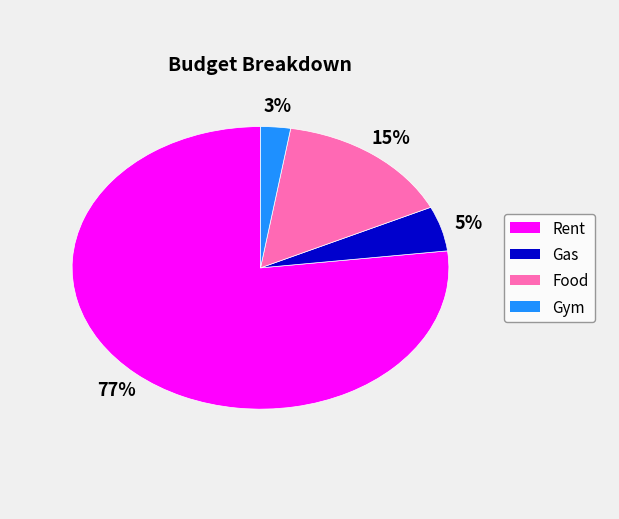

Which slice is the smallest?

Gym